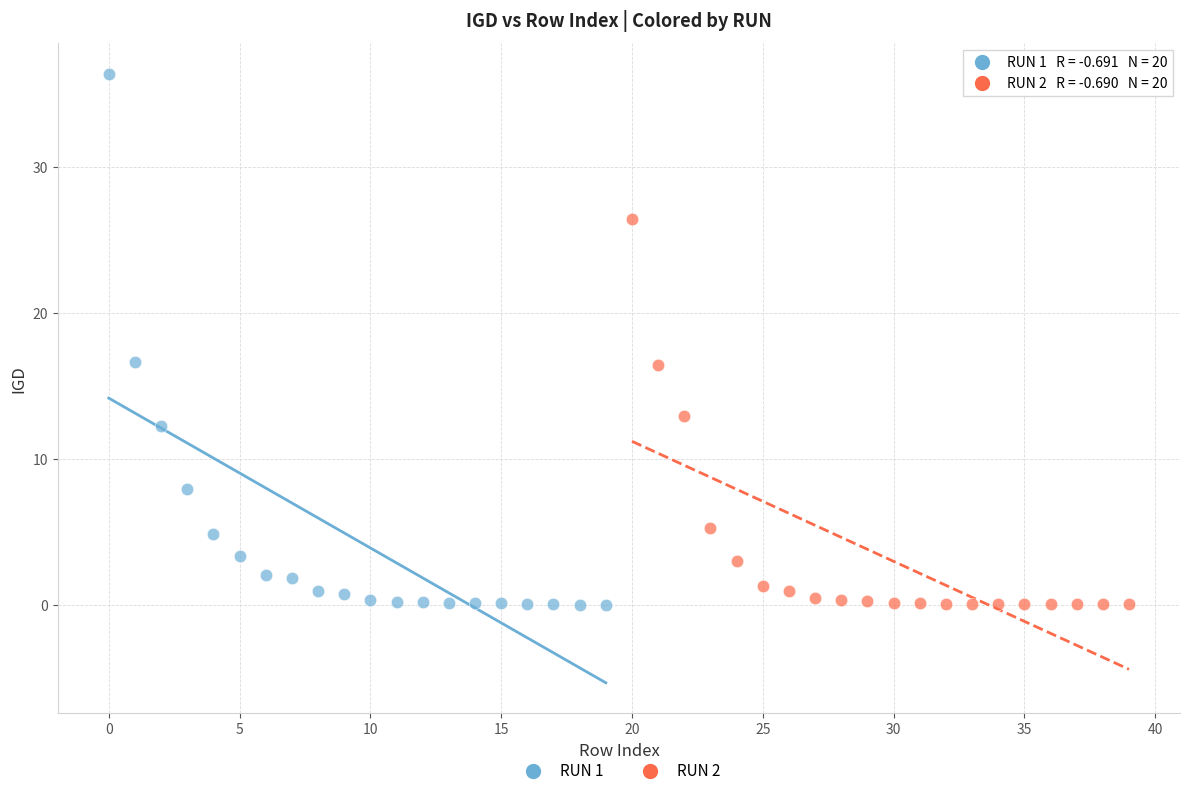

Which series has the largest Y range (max minus min)?

RUN 1